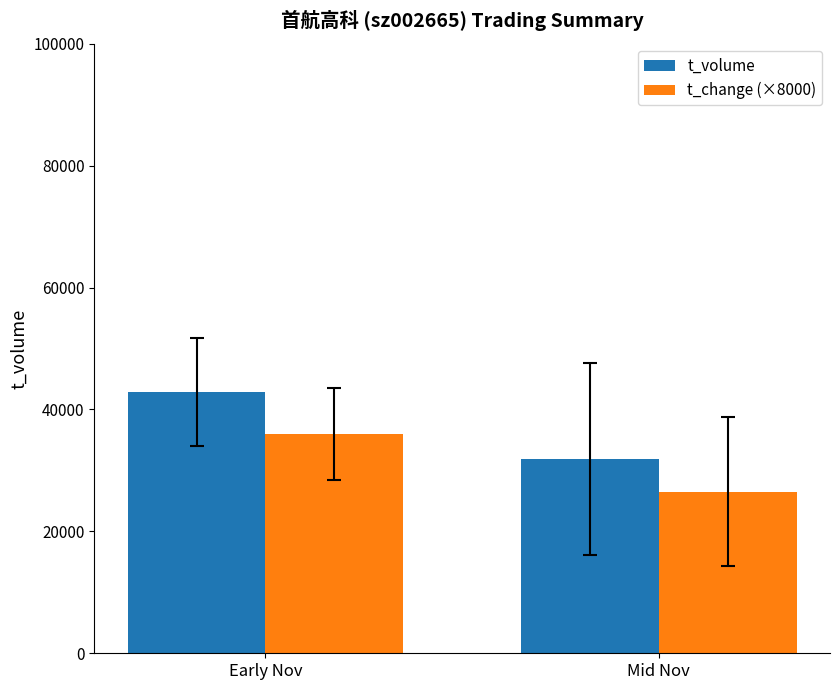

The value of t_change (×8000) at Early Nov is 60279.6. True or false?

False